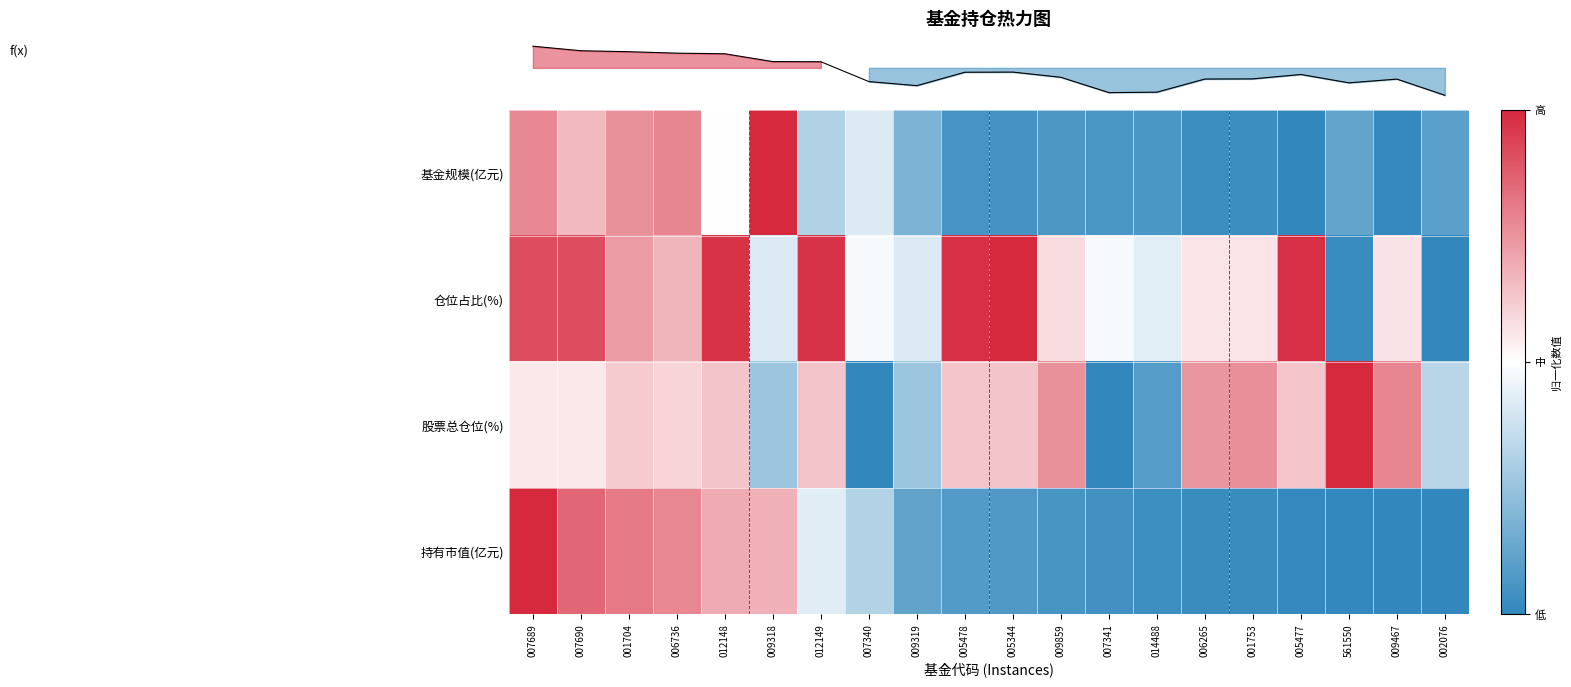

What is the spread (max minus min) of values at 009318?

1.5